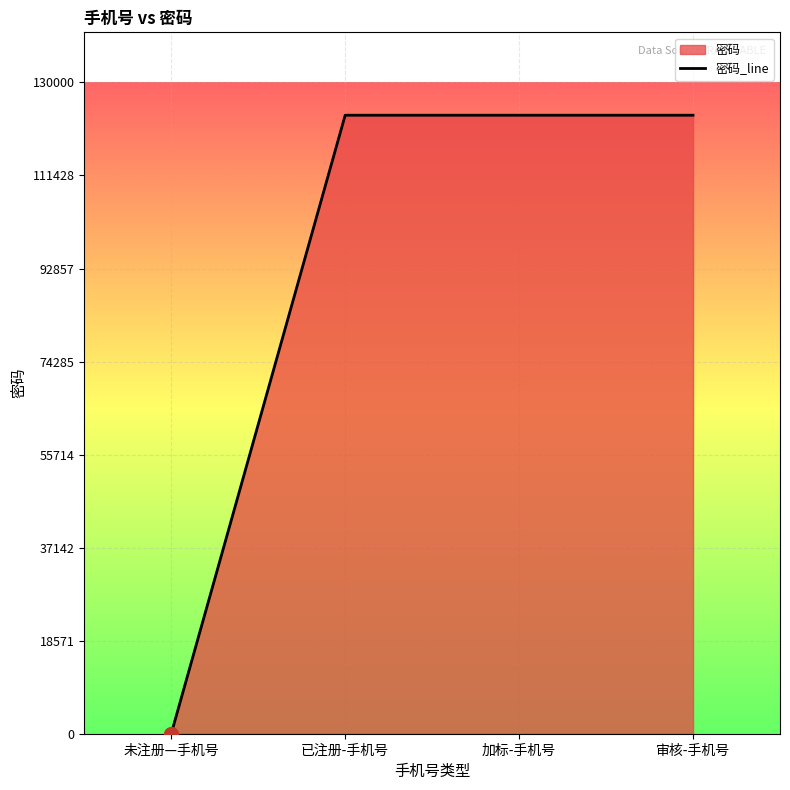

Count the number of categories in the chart.

4